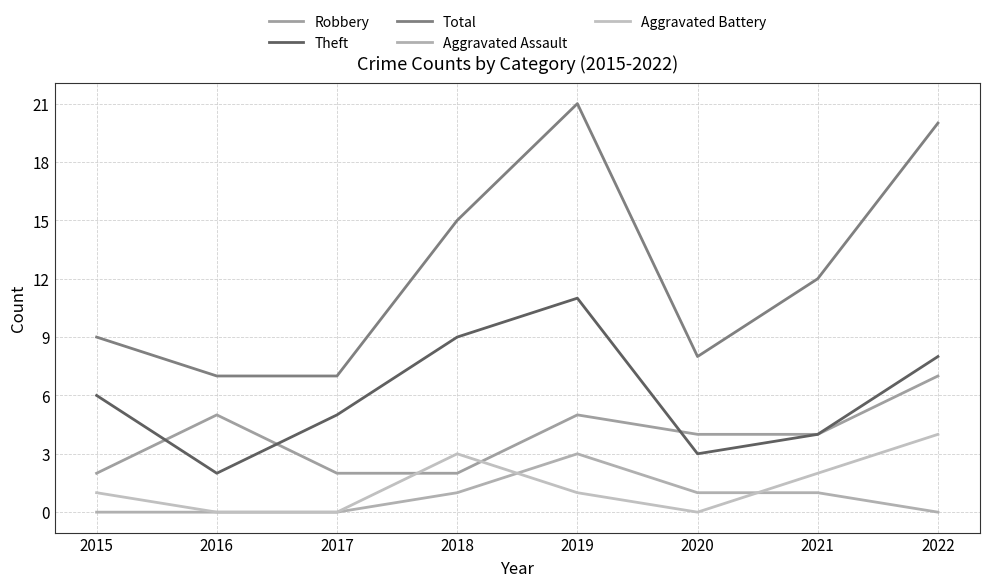

What are all the series names shown in the legend?

Robbery, Theft, Total, Aggravated Assault, Aggravated Battery